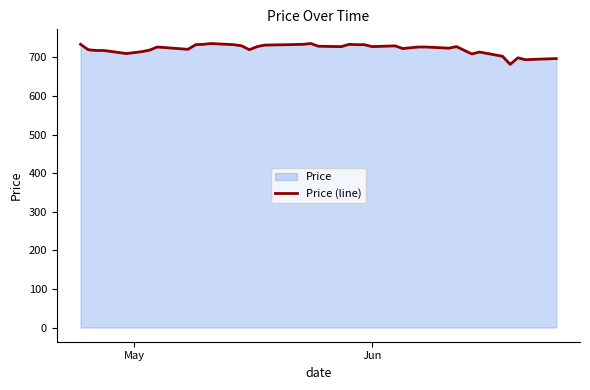

What is the greatest value displayed?

736